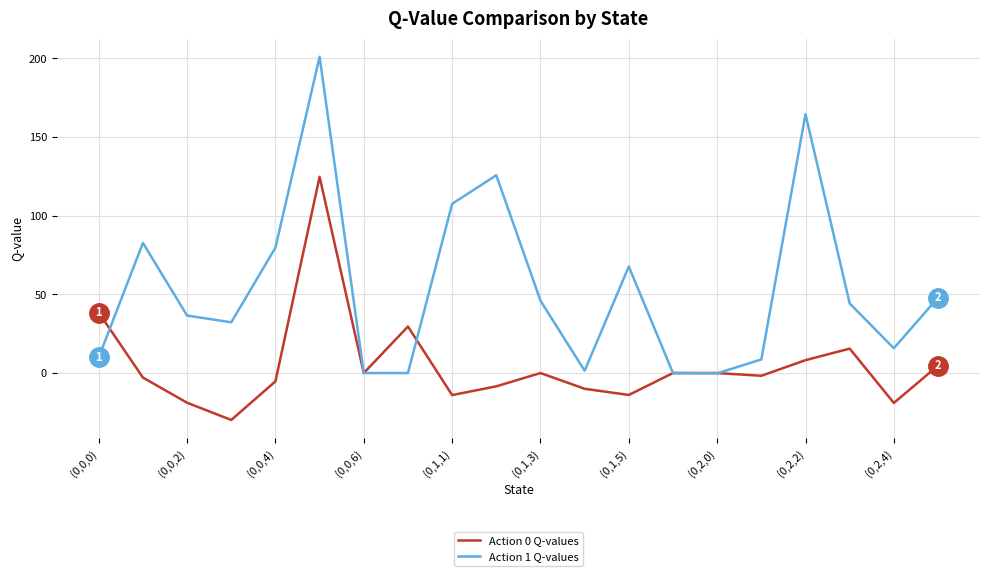

Rank the series by their average value, from lowest to highest.

Action 0 Q-values, Action 1 Q-values